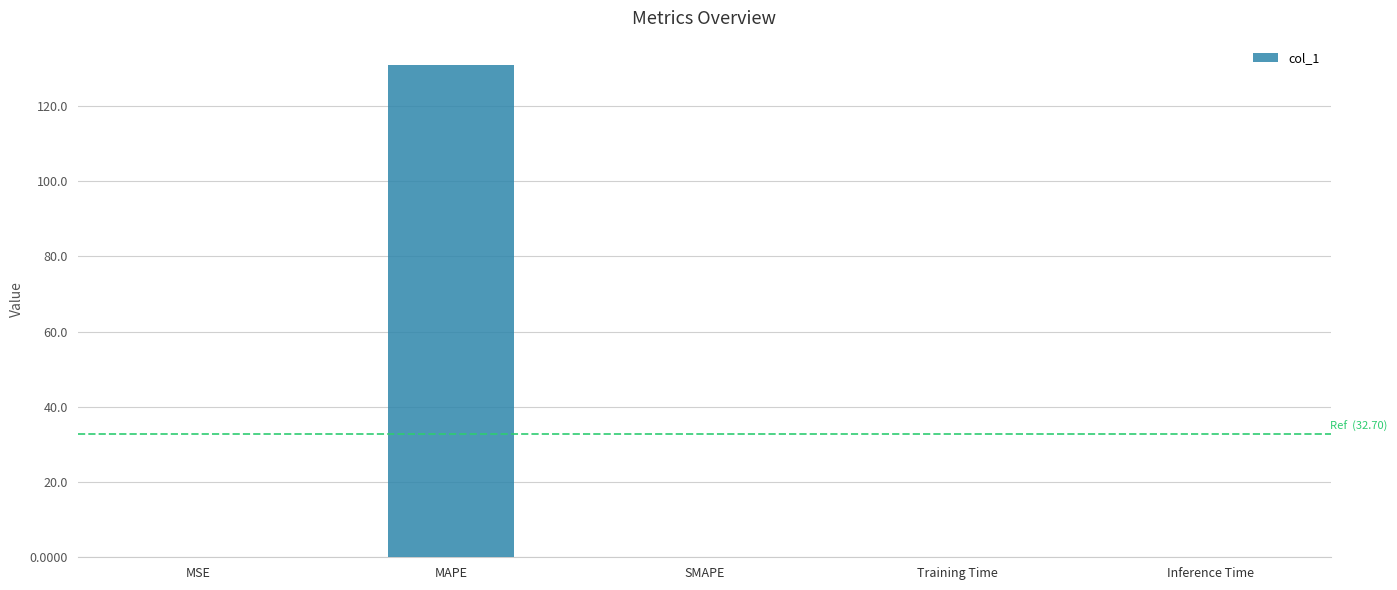

The chart shows a value of 0.0 at MSE. True or false?

True